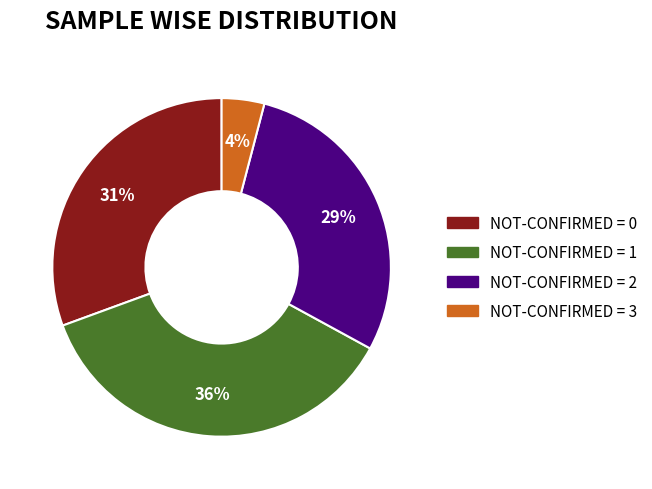

Does any single category account for the majority?

No